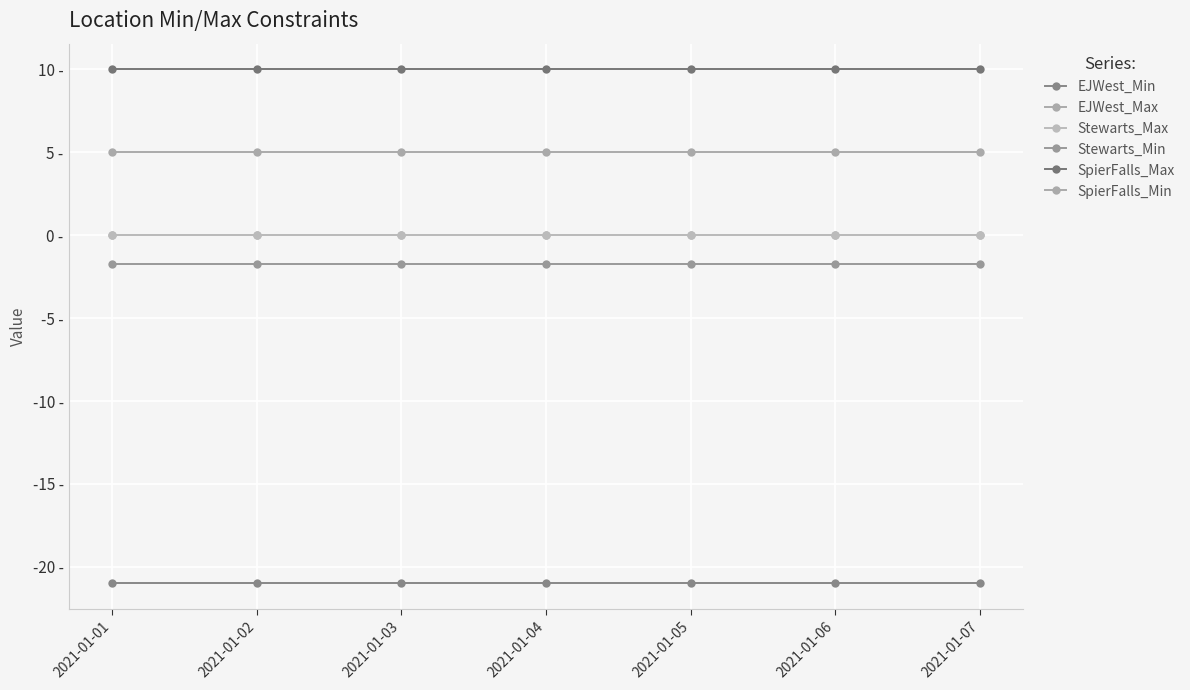

Is this an area chart (filled region under the line)?

No